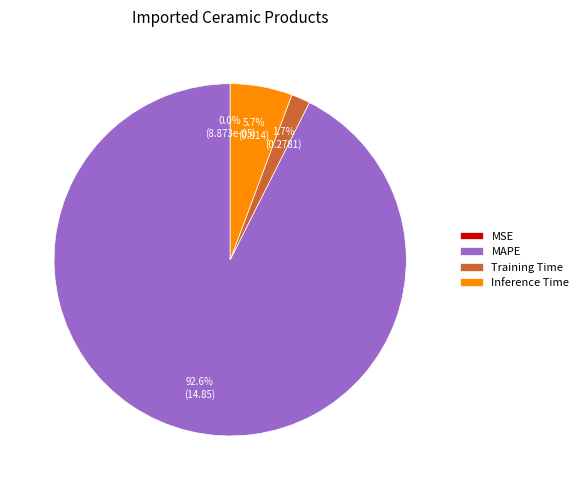

True or false: Training Time accounts for 7% of the total.

False